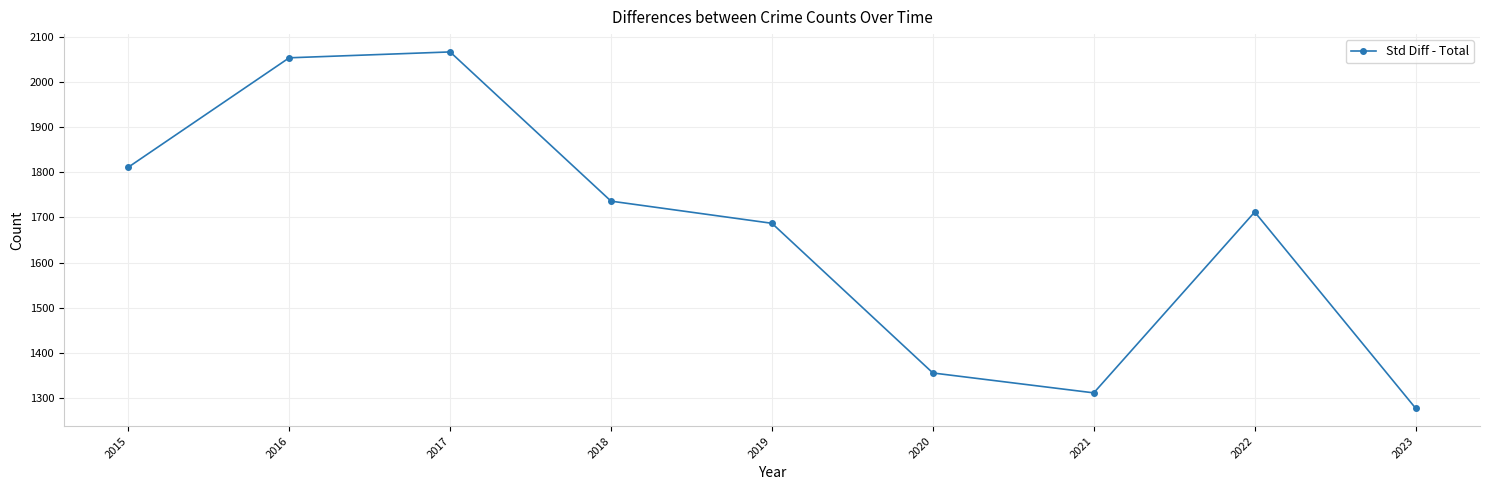

How many categories are shown in the chart?

9